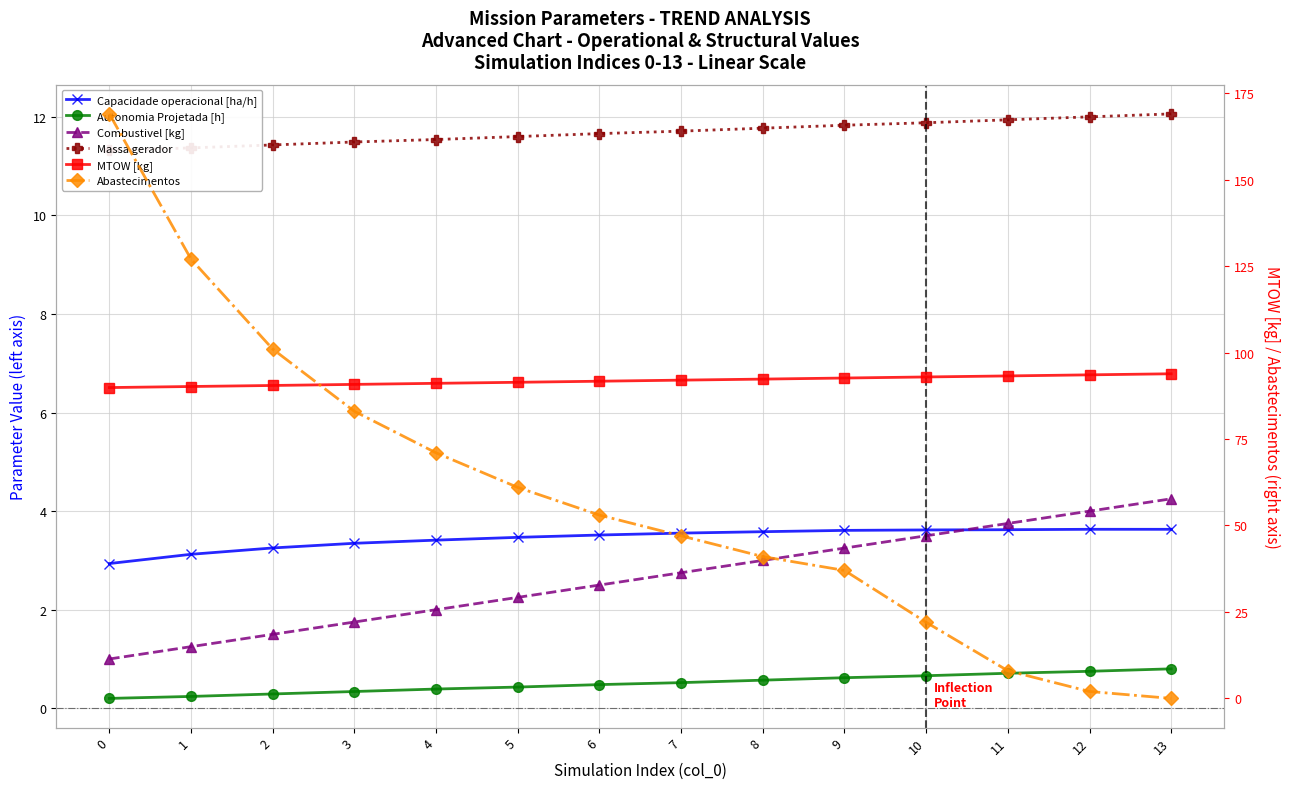

Reading left to right, transcribe all the data shown in this chart.

Capacidade operacional [ha/h]: 0=2.9	1=3.1	2=3.3	3=3.3	4=3.4	5=3.5	6=3.5	7=3.6	8=3.6	9=3.6	10=3.6	11=3.6	12=3.6	13=3.6
Autonomia Projetada [h]: 0=0.2	1=0.2	2=0.3	3=0.3	4=0.4	5=0.4	6=0.5	7=0.5	8=0.6	9=0.6	10=0.7	11=0.7	12=0.8	13=0.8
Combustivel [kg]: 0=1.0	1=1.2	2=1.5	3=1.8	4=2.0	5=2.2	6=2.5	7=2.8	8=3.0	9=3.2	10=3.5	11=3.8	12=4.0	13=4.2
Massa gerador: 0=11.3	1=11.4	2=11.4	3=11.5	4=11.5	5=11.6	6=11.7	7=11.7	8=11.8	9=11.8	10=11.9	11=11.9	12=12.0	13=12.1
MTOW [kg]: 0=89.9	1=90.2	2=90.5	3=90.8	4=91.1	5=91.4	6=91.7	7=92.0	8=92.3	9=92.6	10=92.9	11=93.2	12=93.5	13=93.9
Abastecimentos: 0=169.0	1=127.0	2=101.0	3=83.0	4=71.0	5=61.0	6=53.0	7=47.0	8=41.0	9=37.0	10=22.0	11=8.0	12=2.0	13=0.0